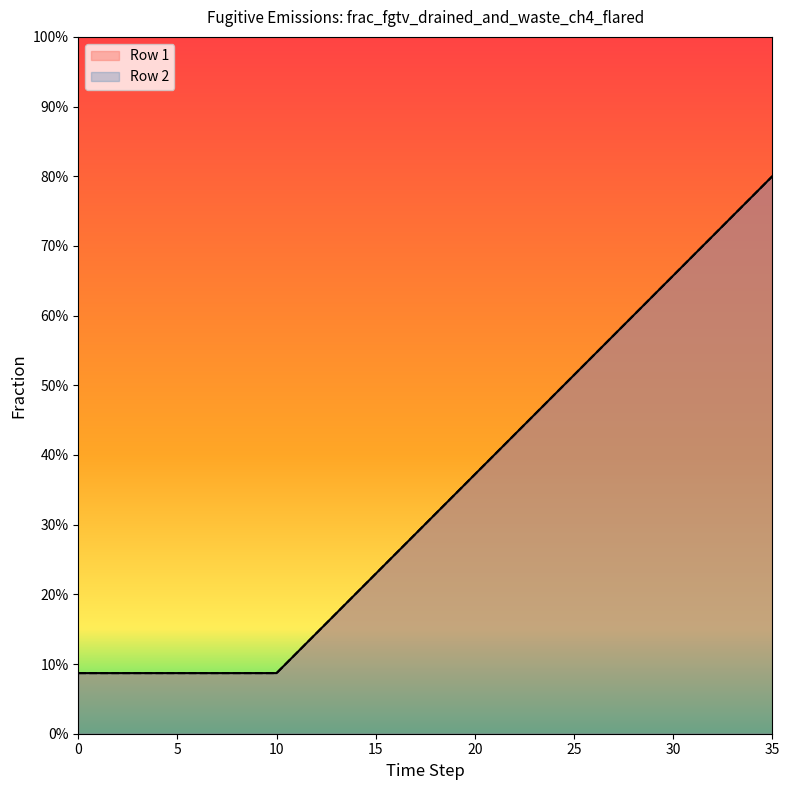

What is the minimum value shown in the chart?

0.1